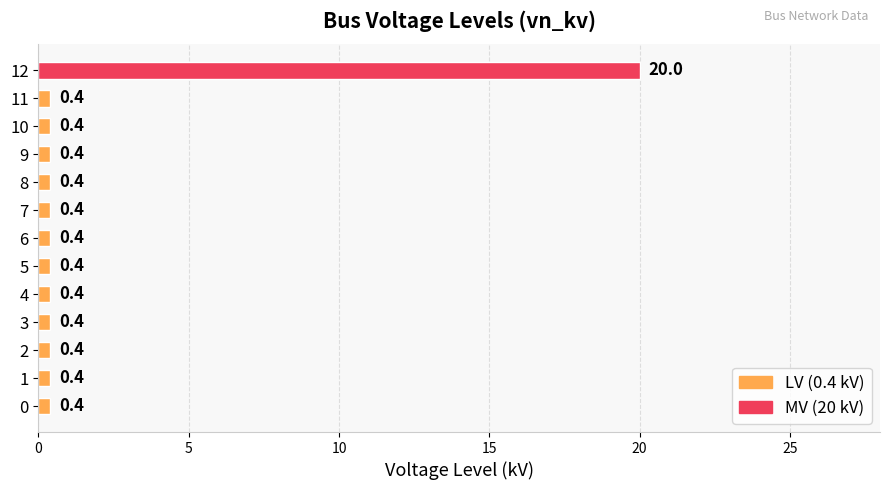

The value at 6 is 0.4. True or false?

True